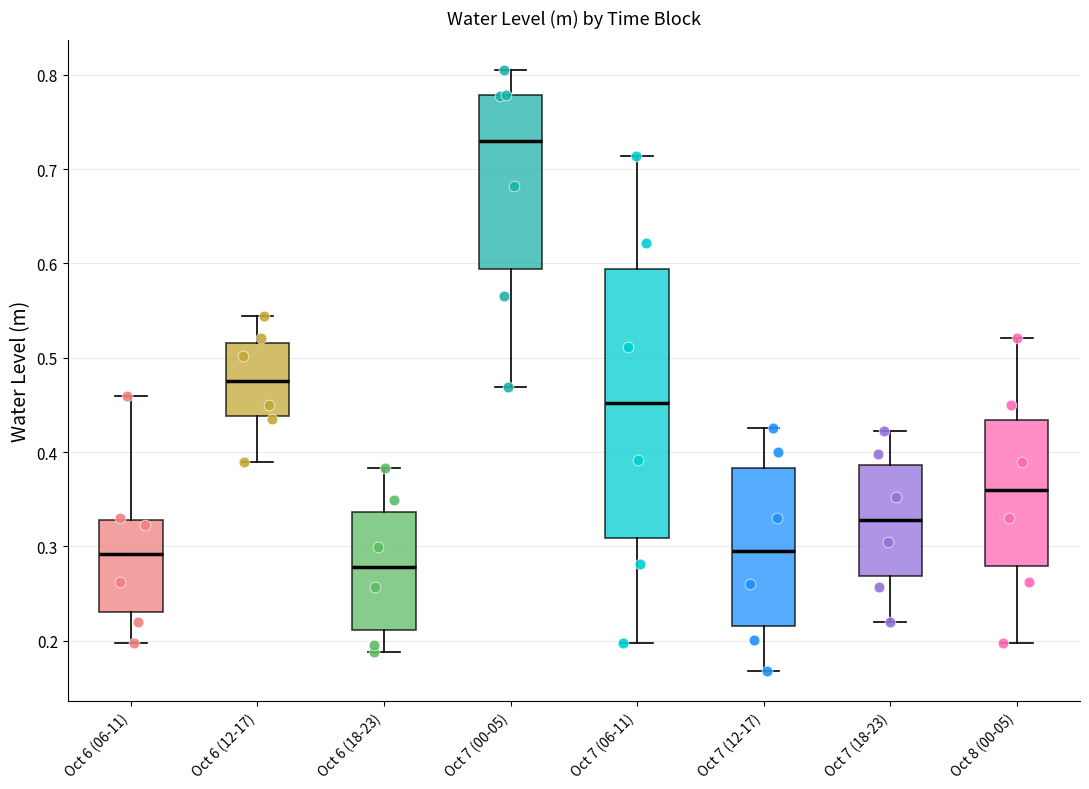

Comparing the boxes themselves (not the whiskers), which one is the tallest?

Oct 7 (06-11)